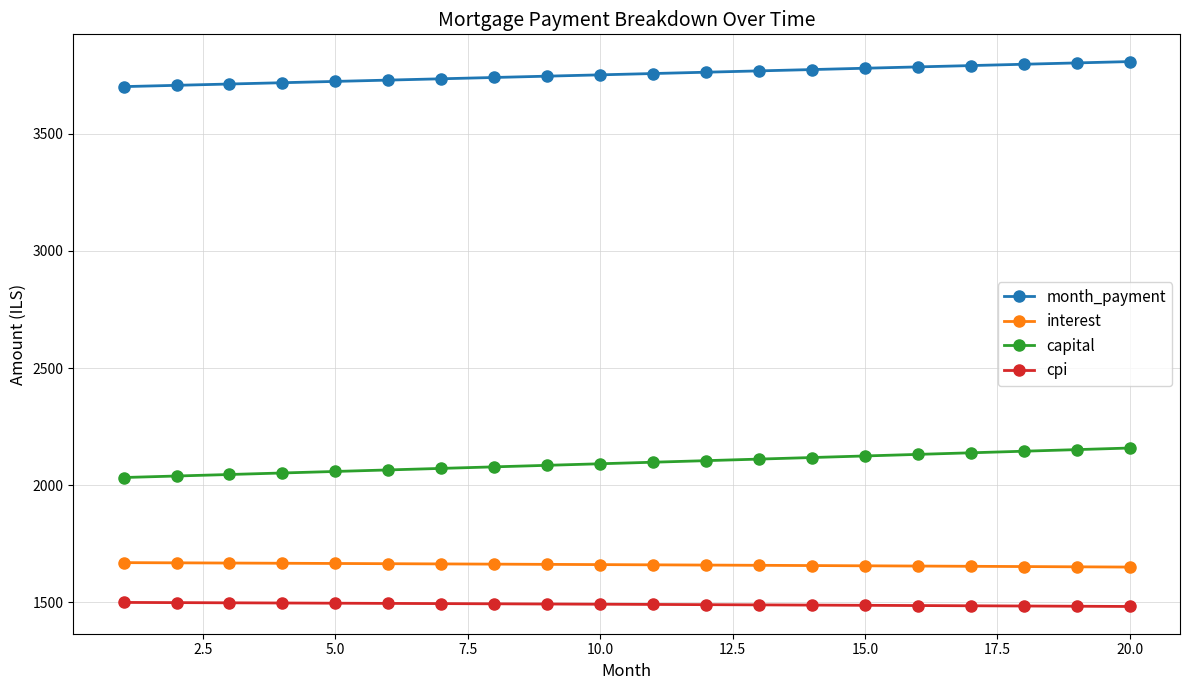

Which series has the largest total across all categories?

month_payment